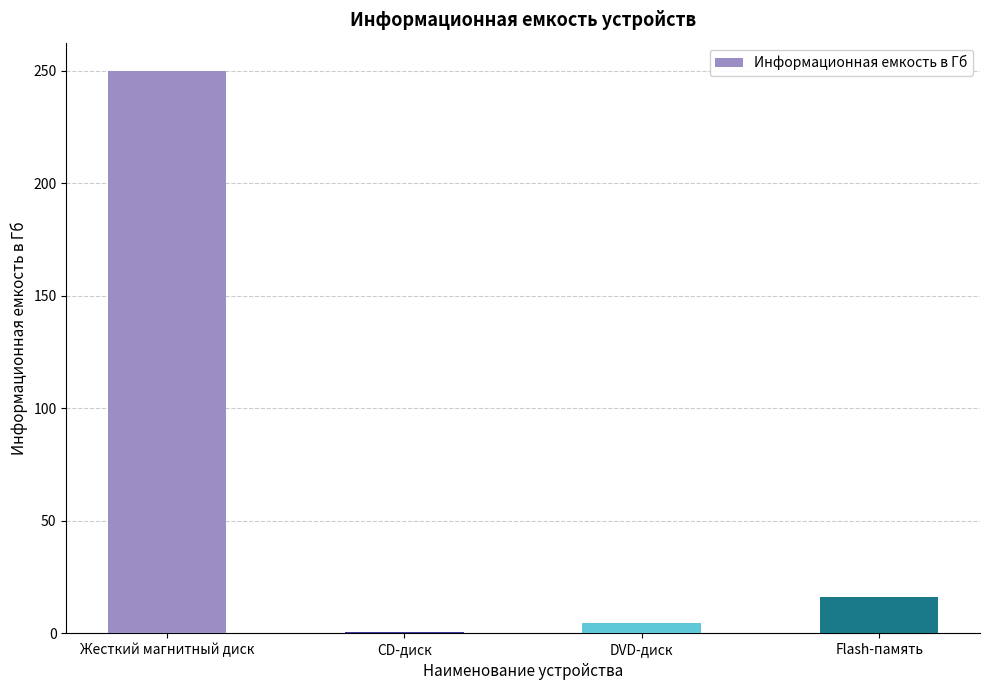

What is the sum of all values?

271.4